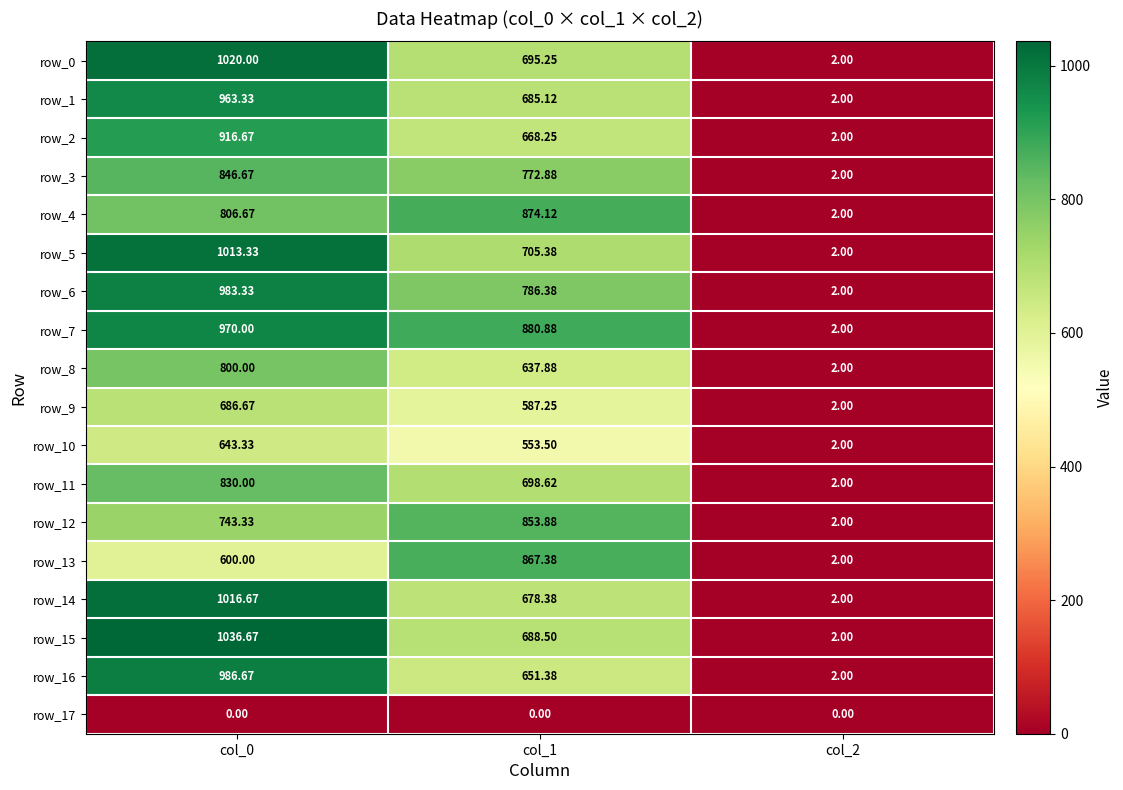

Which category has the highest value in the row_10 series?

col_0